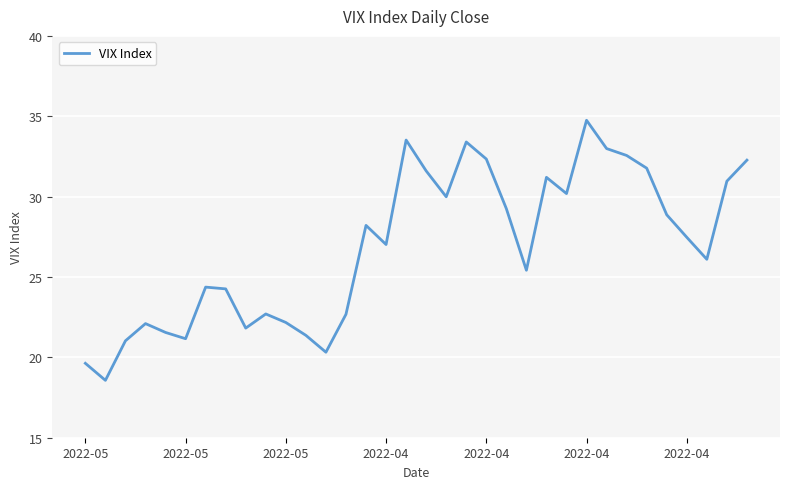

What is the maximum value shown in the chart?

34.8